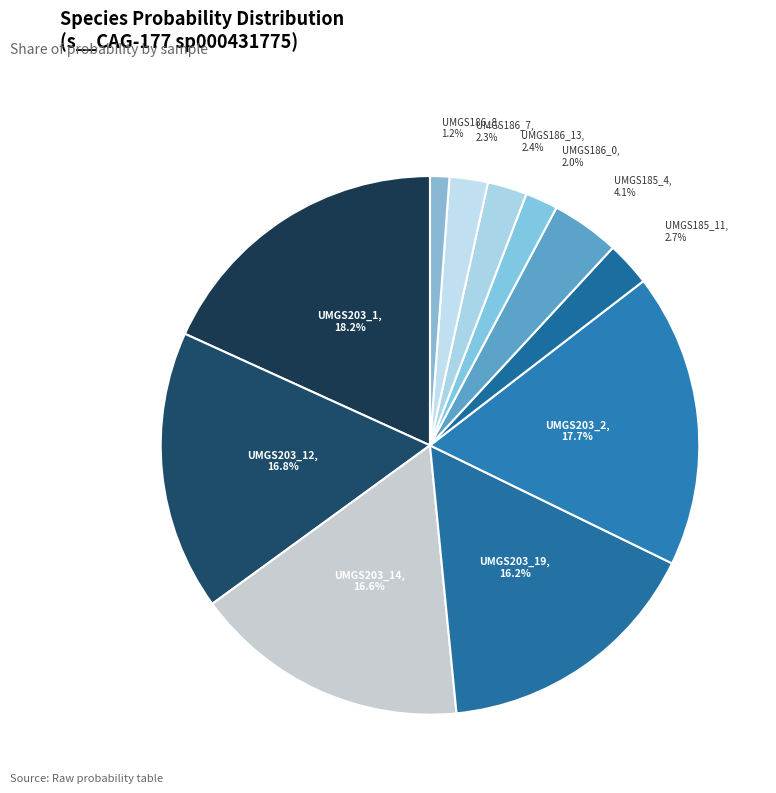

Count the number of slices in the pie.

11